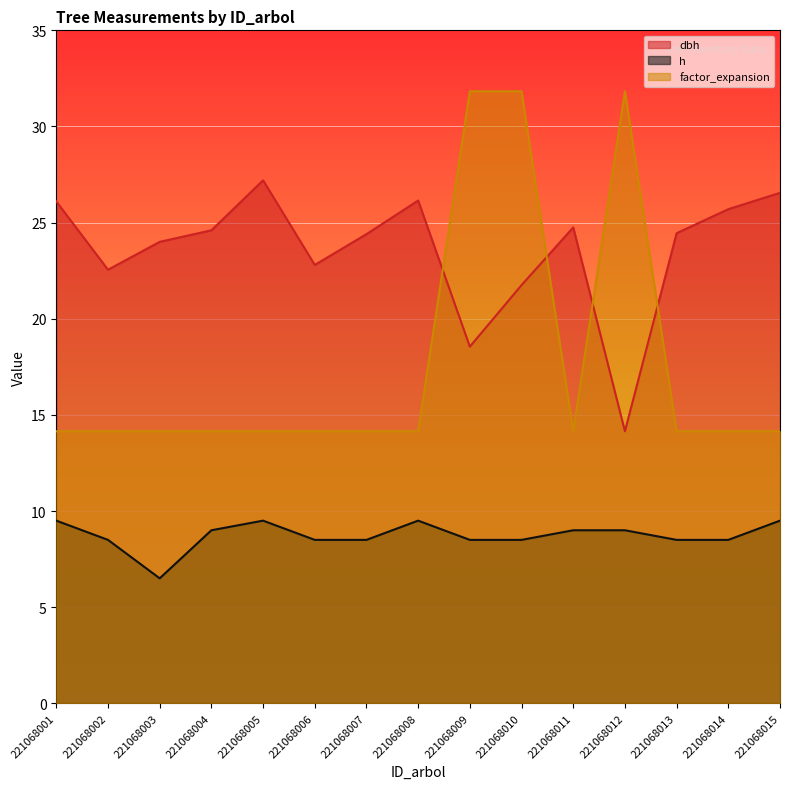

Rank the series at 221068002 from lowest to highest value.

h, factor_expansion, dbh